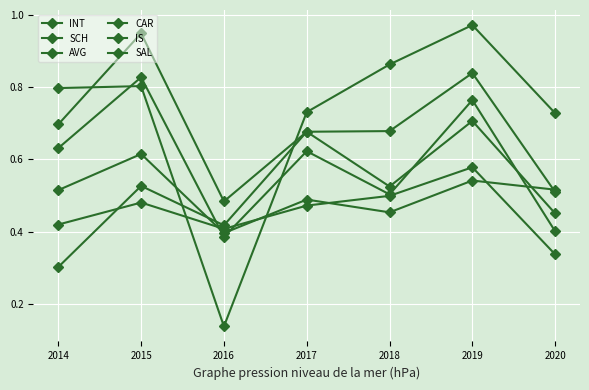

What is the difference between the highest and lowest values at 2014?

0.5